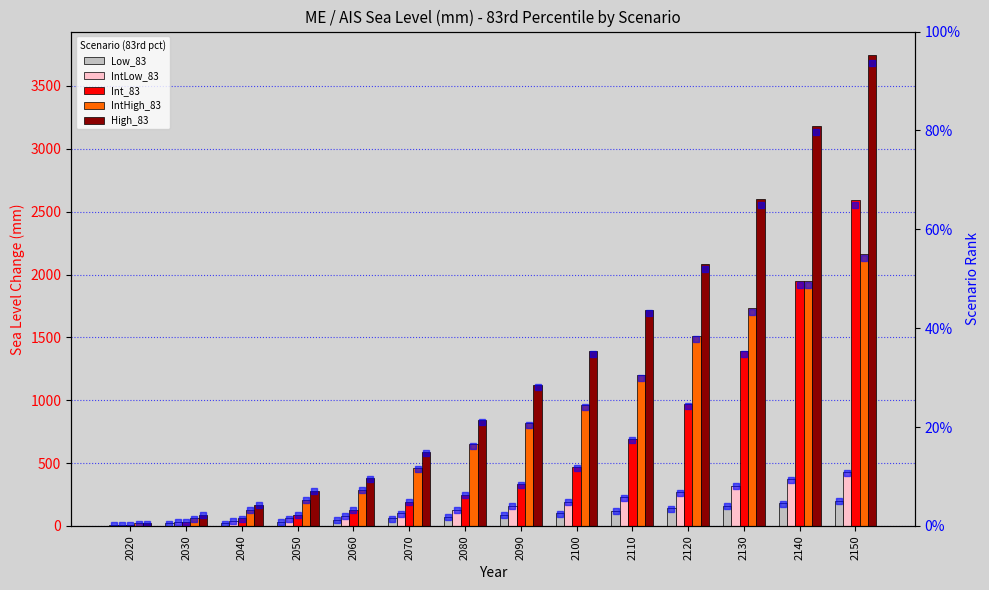

Does the chart contain stacked bars?

No